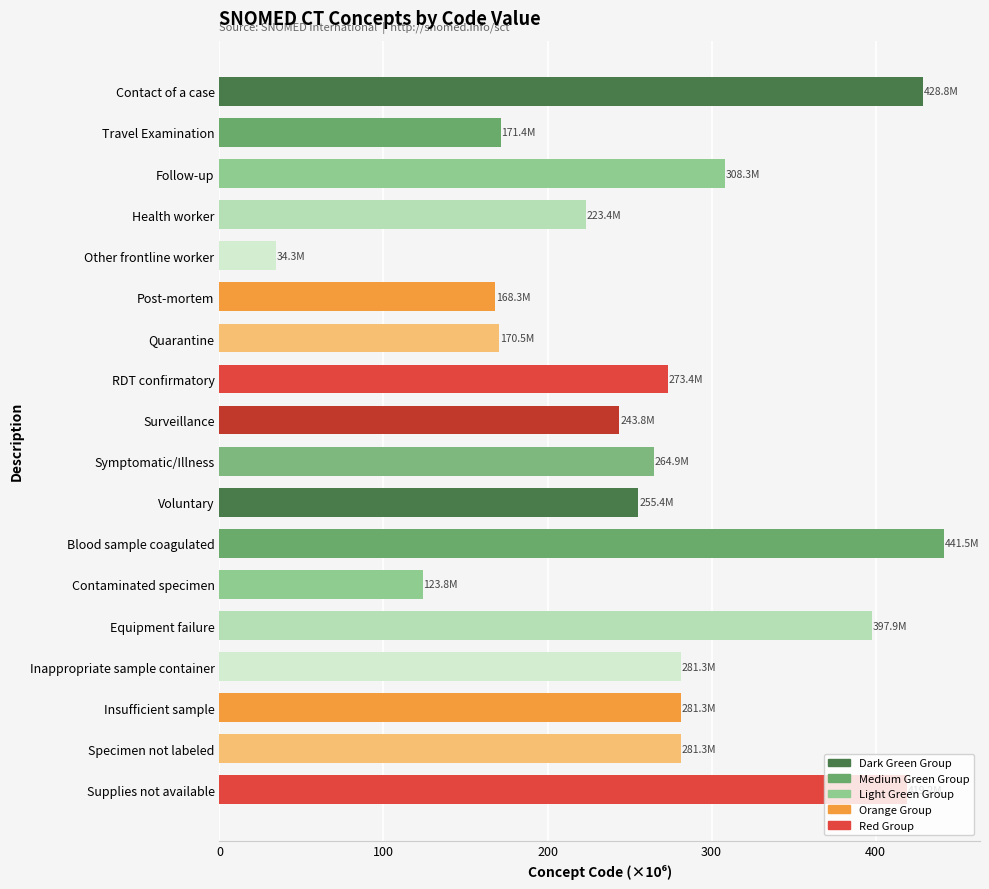

What is the difference between the values at Surveillance and Insufficient sample?

37.5